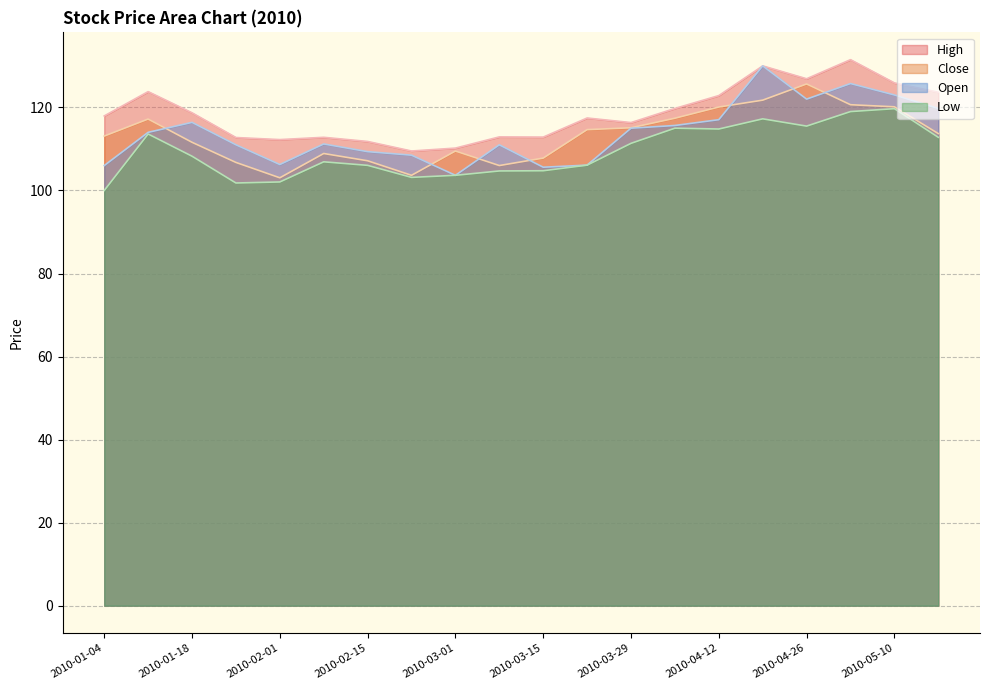

In Open, how many points are higher than both neighbors (excluding endpoints)?

5